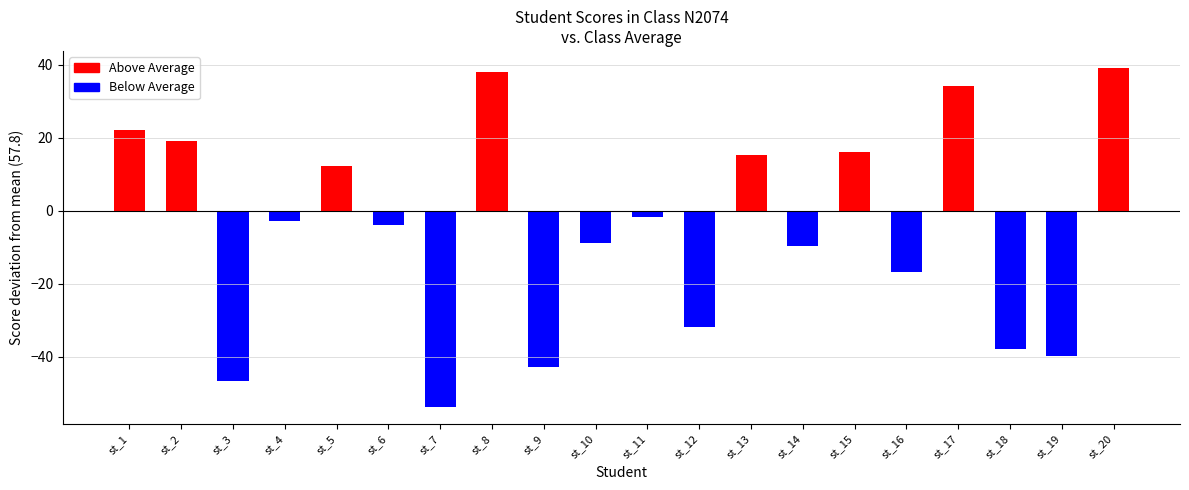

Reading right to left, list all the values displayed in this chart.

st_20=97	st_19=18	st_18=20	st_17=92	st_16=41	st_15=74	st_14=48	st_13=73	st_12=26	st_11=56	st_10=49	st_9=15	st_8=96	st_7=4	st_6=54	st_5=70	st_4=55	st_3=11	st_2=77	st_1=80